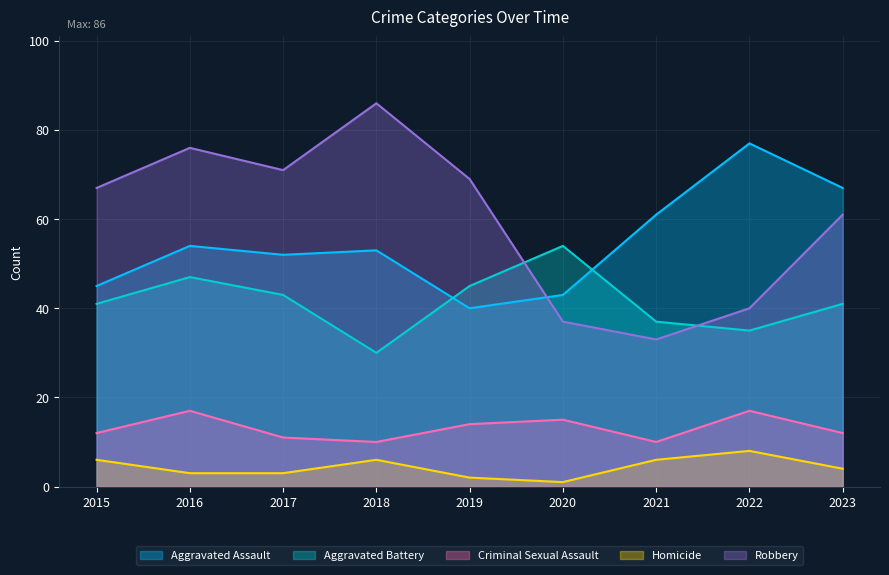

True or false: Aggravated Assault and Homicide cross at least once.

False